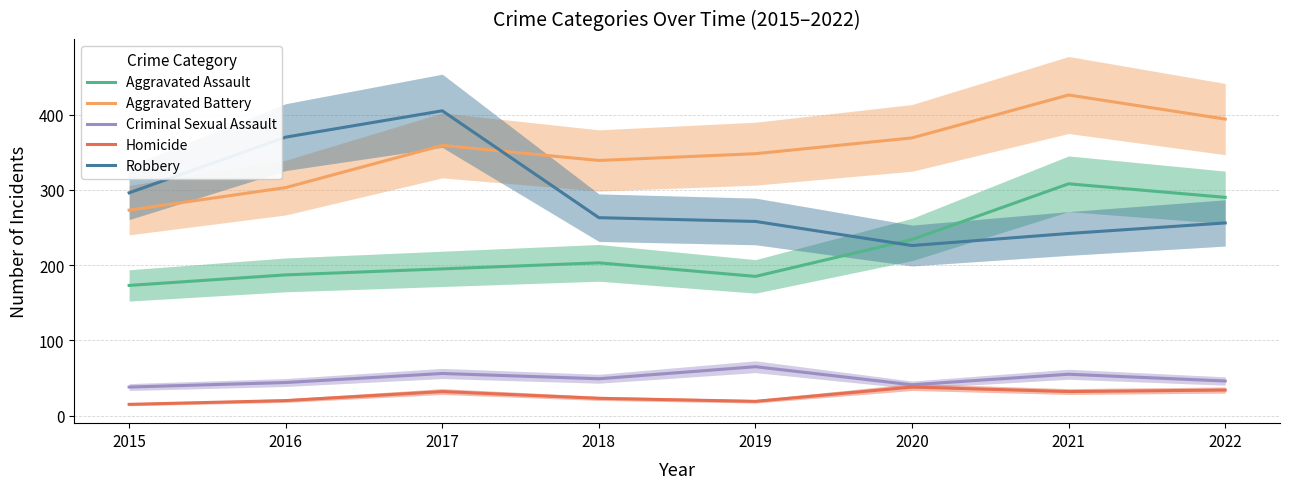

True or false: Robbery and Criminal Sexual Assault cross at least once.

False